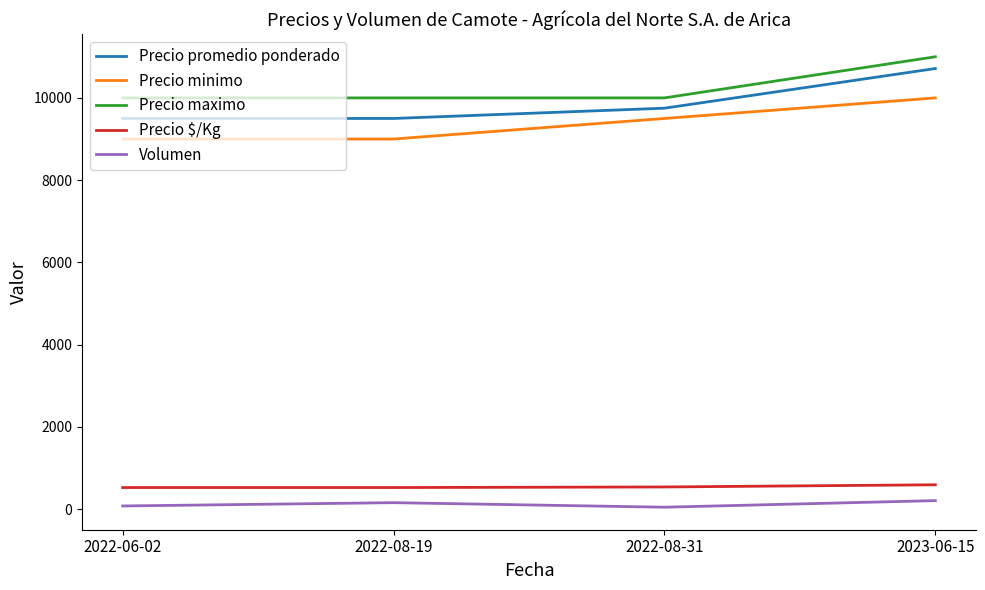

True or false: Precio promedio ponderado has more than 0 interior local peaks.

False